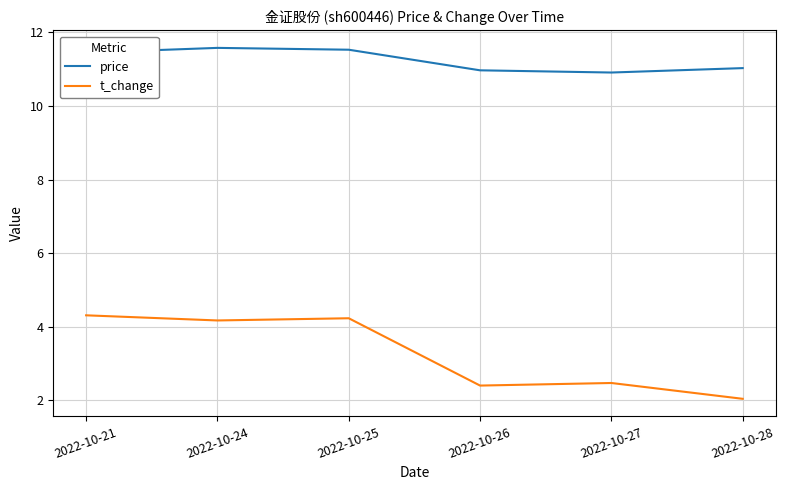

Is it true that price equals 7.1 at 2022-10-21?

False